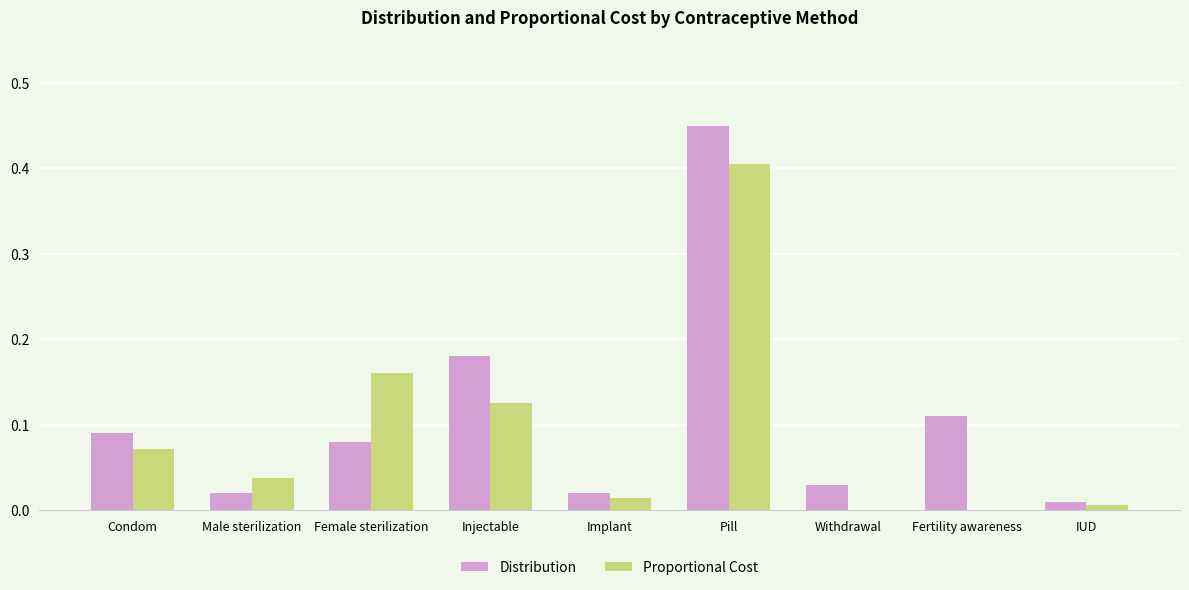

Between Male sterilization and Female sterilization, which series saw the biggest shift?

Proportional Cost